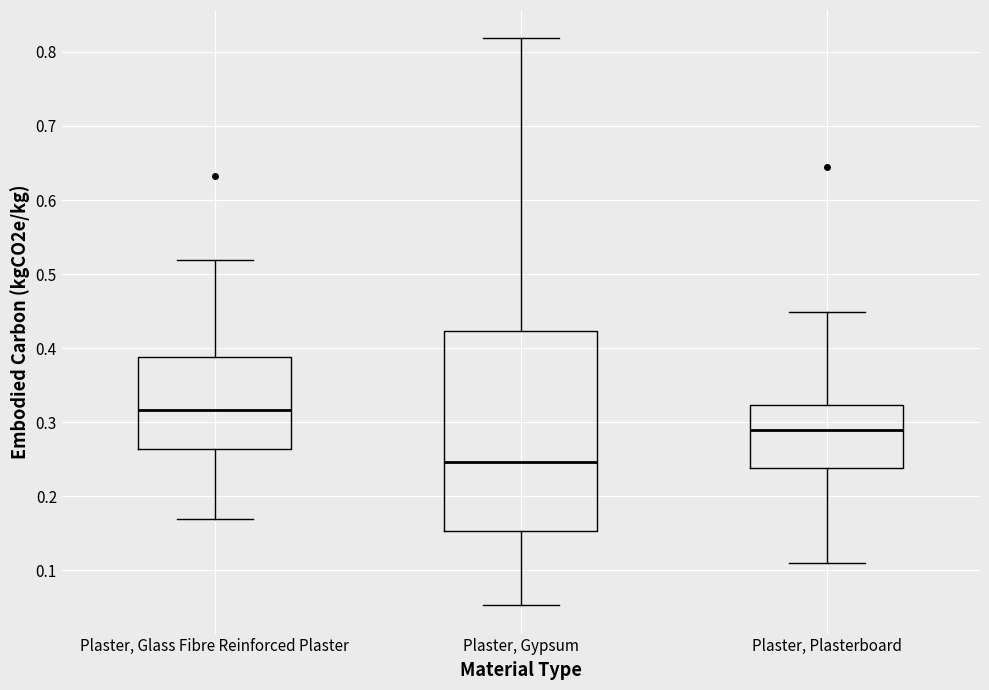

Where does the upper whisker of the box for Plaster, Plasterboard end on the y-axis? The values are not printed on the chart, so give them approximately, as read against the axis.

0.45